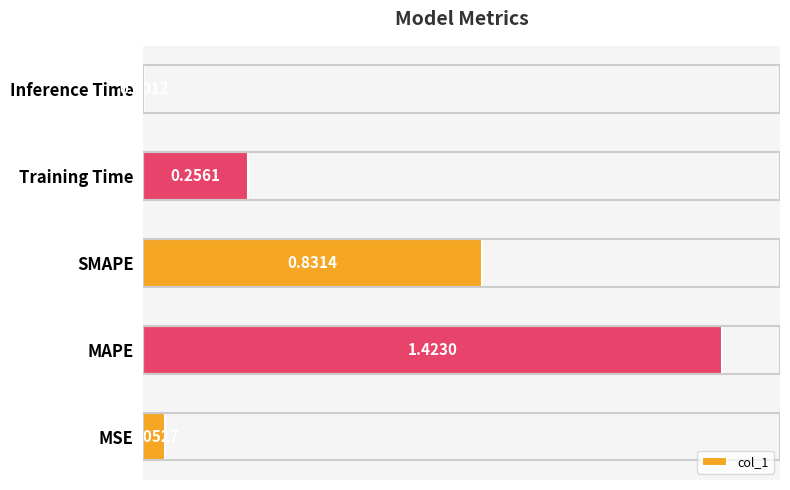

Which has a higher value, Training Time or SMAPE?

SMAPE